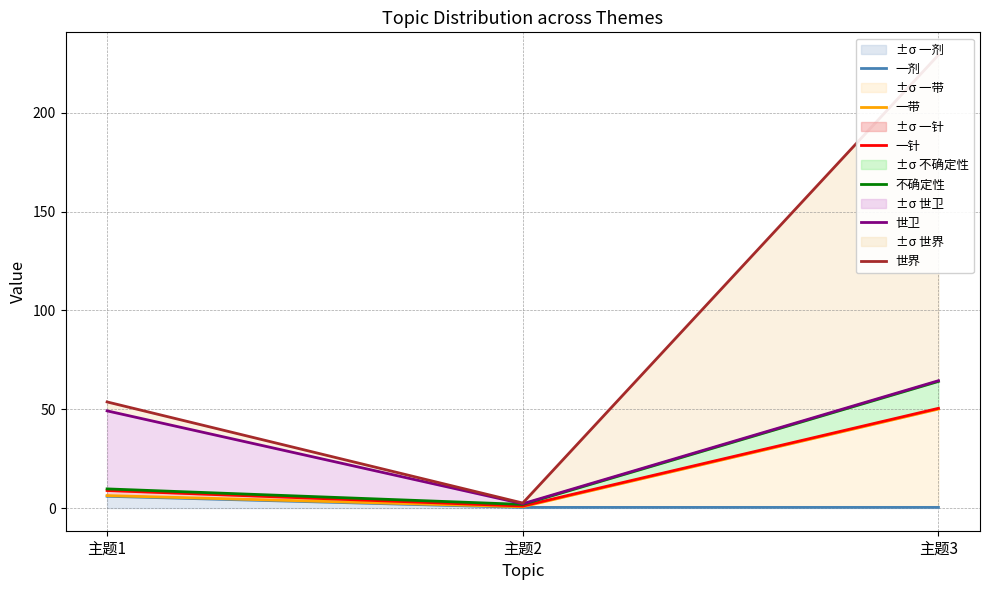

How many values in the 世卫 series exceed 49?

2